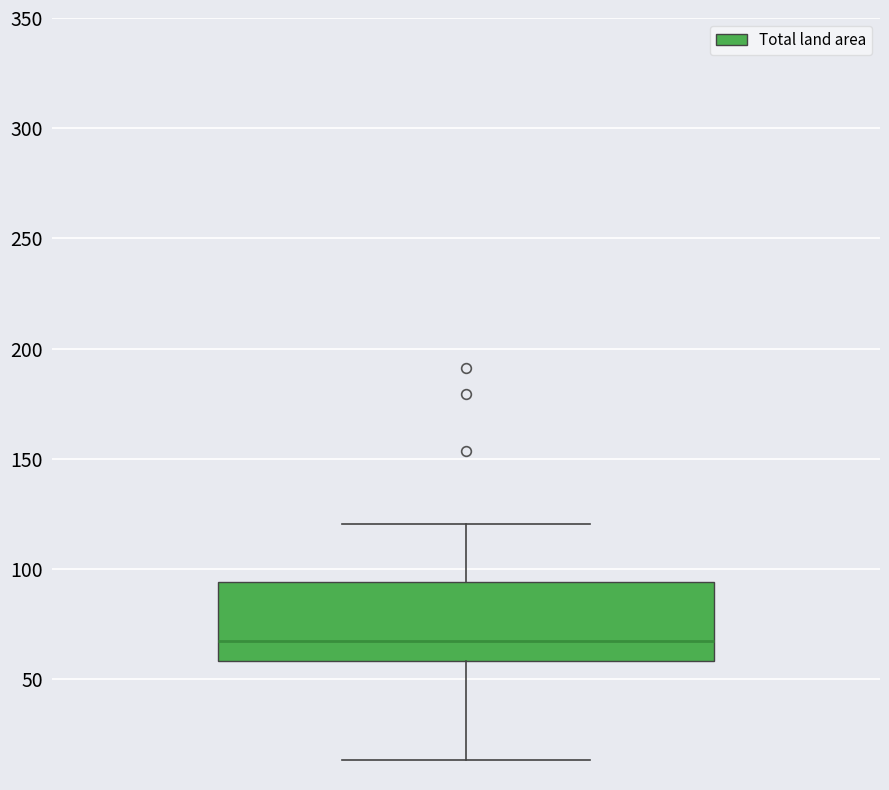

Where does the upper whisker of the box end on the y-axis? The values are not printed on the chart, so give them approximately, as read against the axis.

120